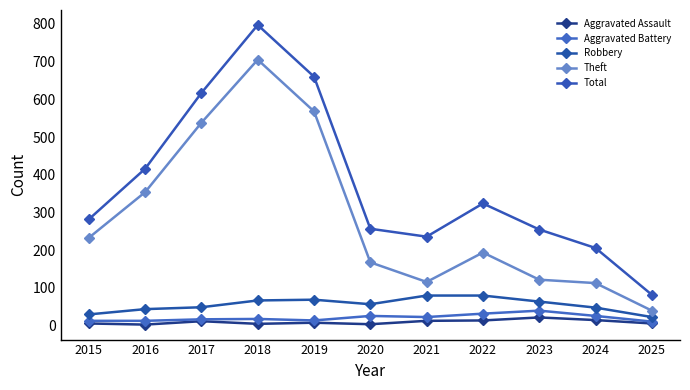

The value of Robbery at 2020 is 57. True or false?

True